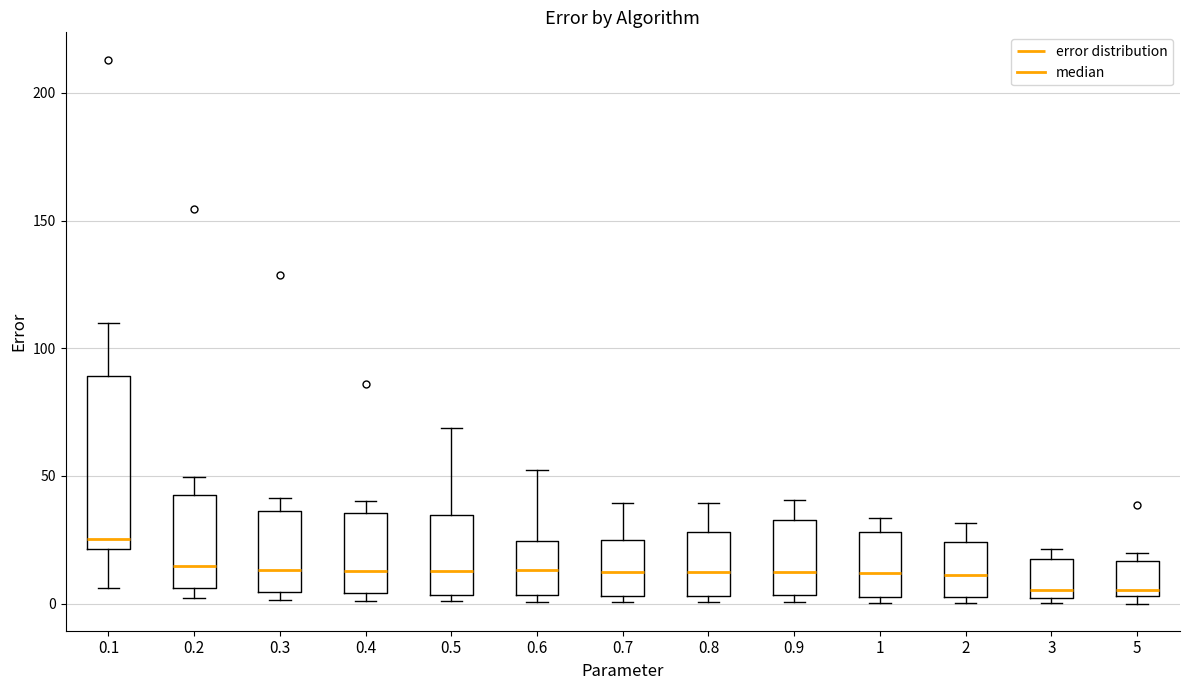

Where is the upper edge of the box at x = 0.3 on the y-axis? The values are not printed on the chart, so give them approximately, as read against the axis.

35